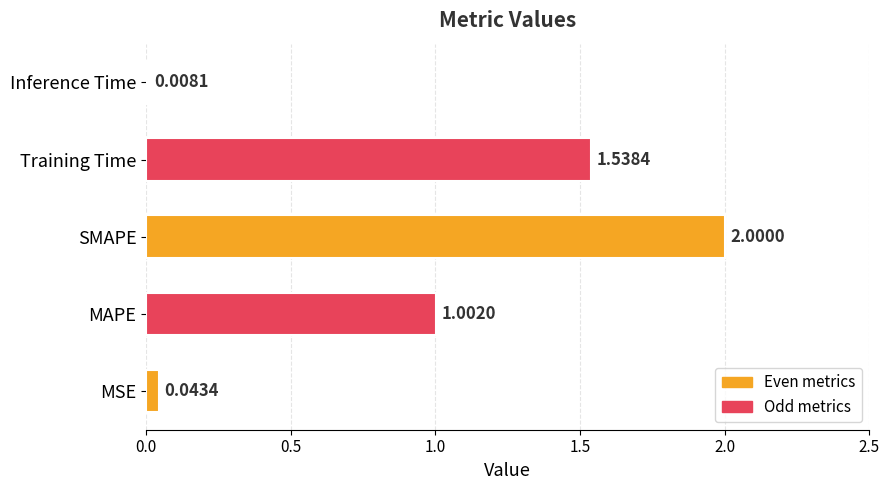

At which category does the chart reach its minimum across all series?

Inference Time